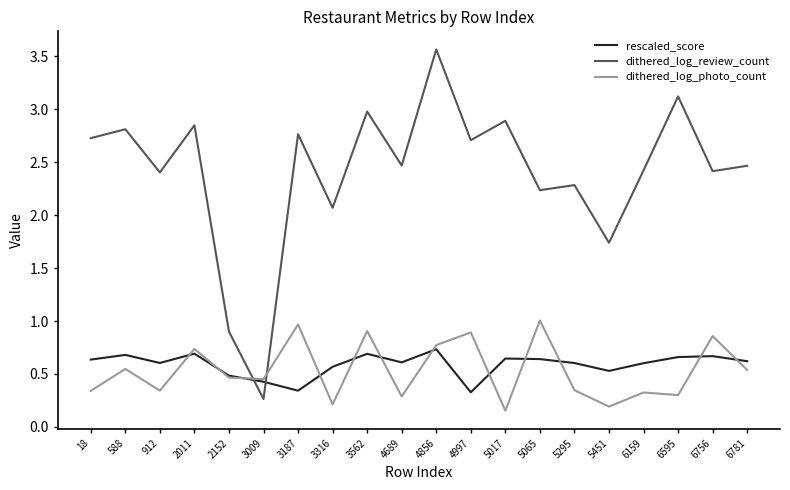

True or false: rescaled_score and dithered_log_photo_count intersect in this chart.

True